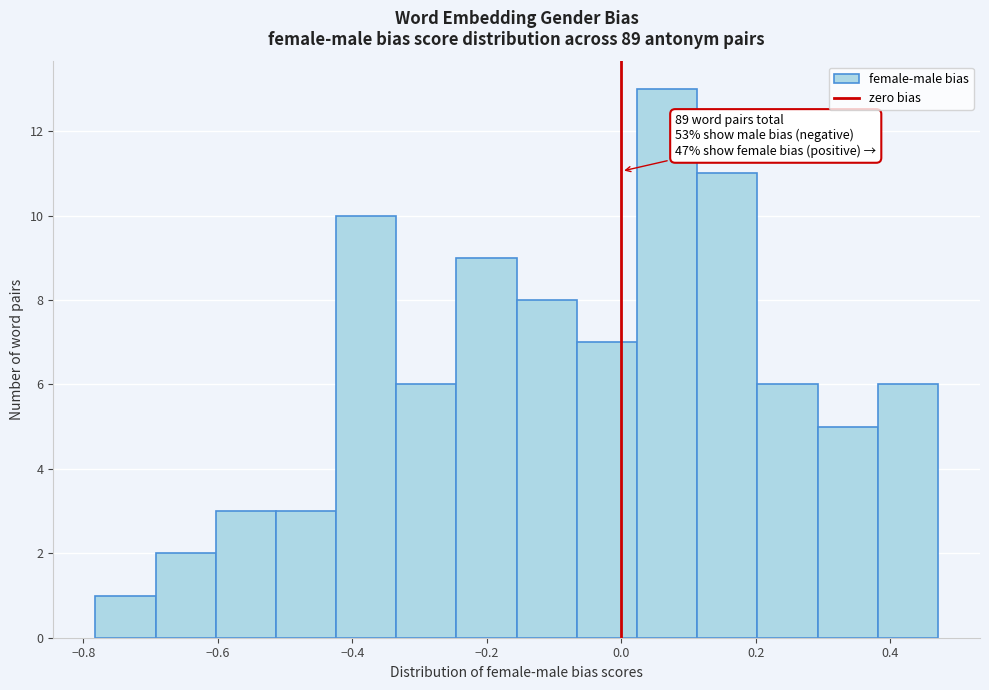

Over which range of the x-axis is the bar tallest?

0.02 to 0.12